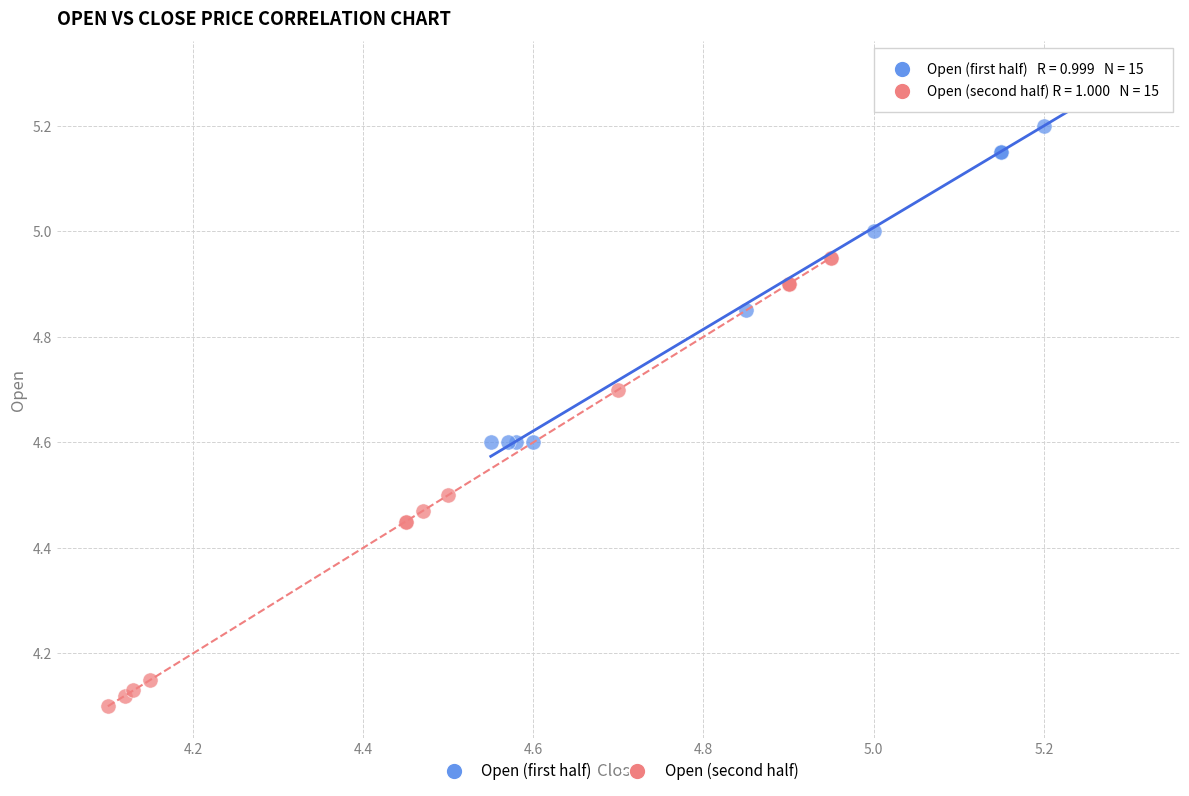

Which series reaches the maximum Y coordinate?

Open (first half)